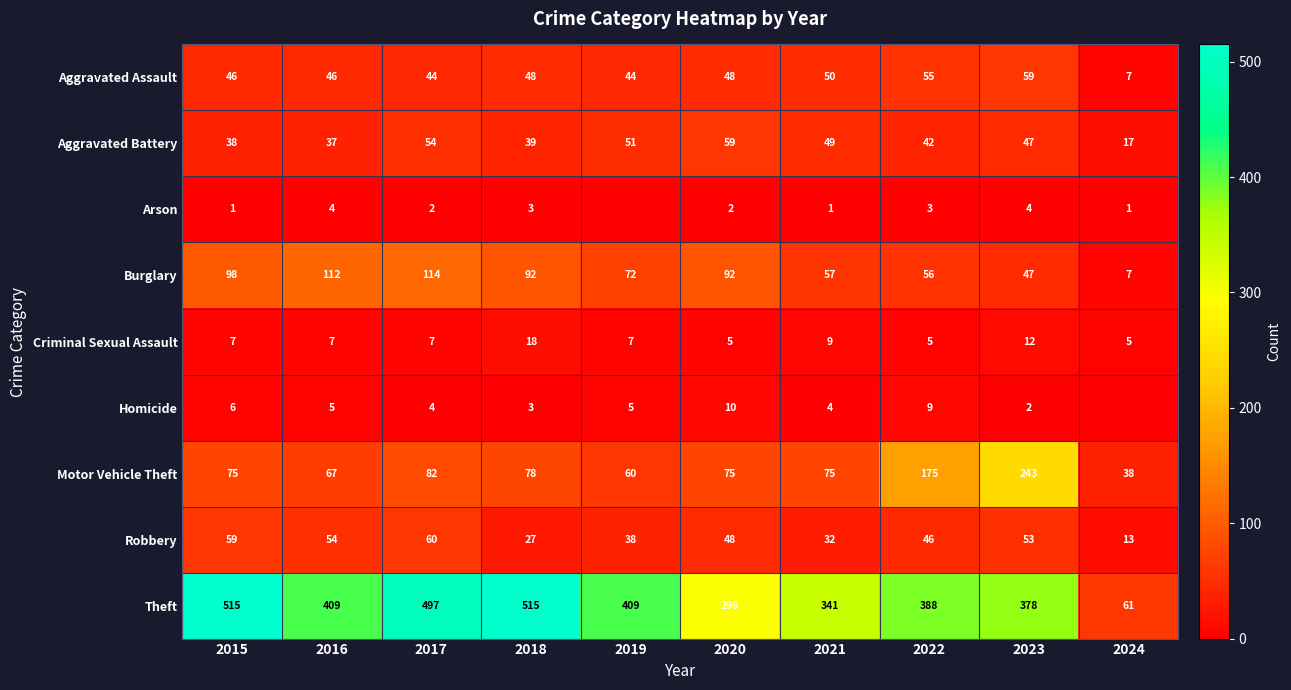

Which category has the highest value in the Motor Vehicle Theft series?

2023